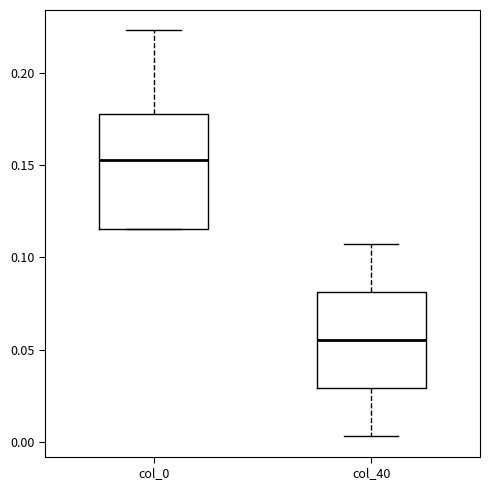

Which box's median line is the highest?

col_0